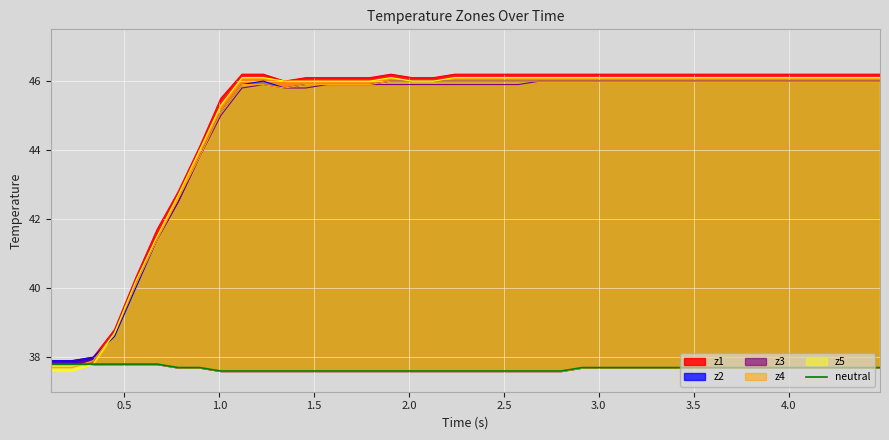

Count the values in the range 37 to 38.

40